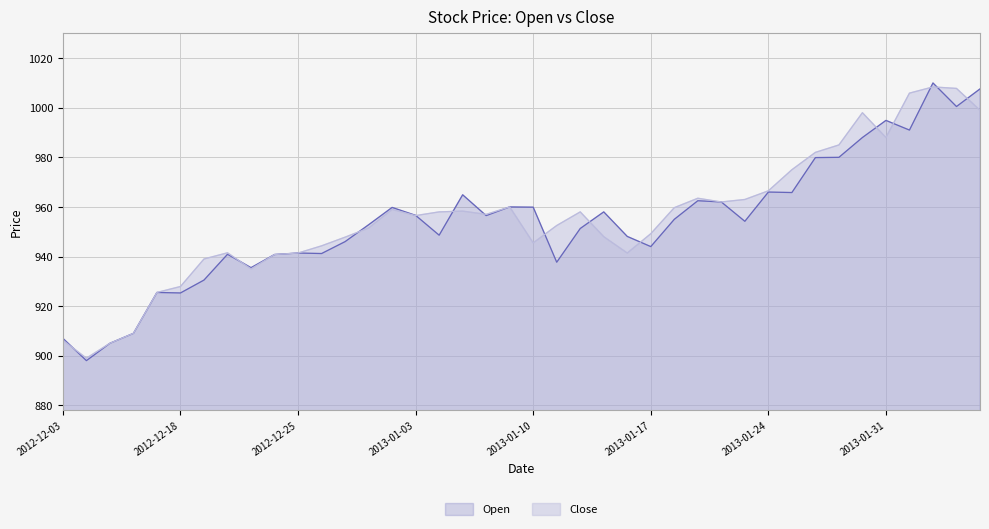

Between which two adjacent categories do Open and Close first intersect?

2012-12-03 and 2012-12-04